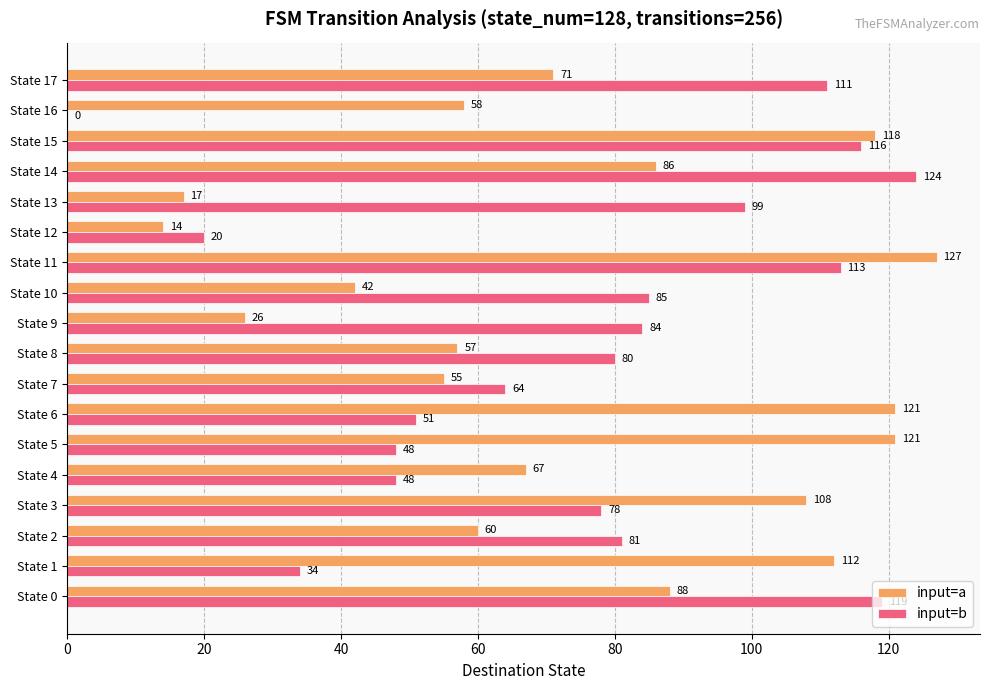

Which series changed the most between State 6 and State 9?

input=a